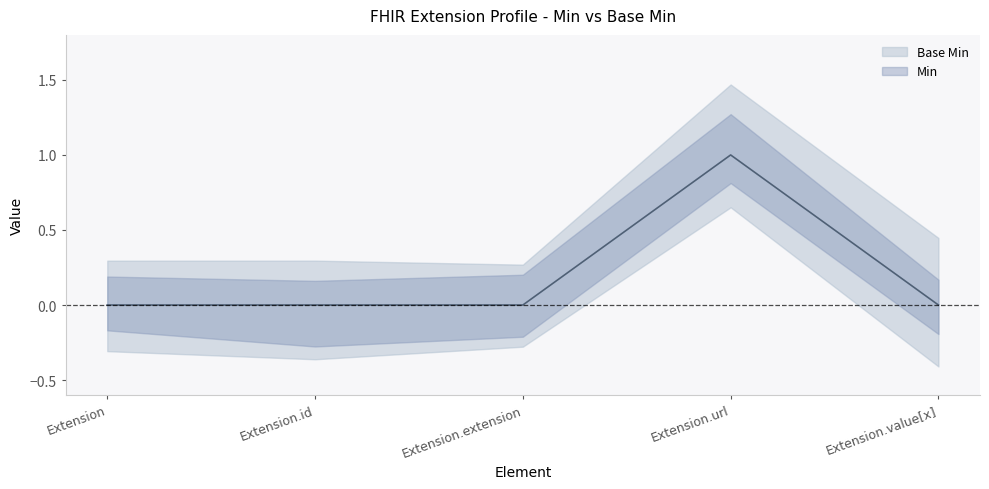

Count the Base Min values in the range 0 to 1.

5